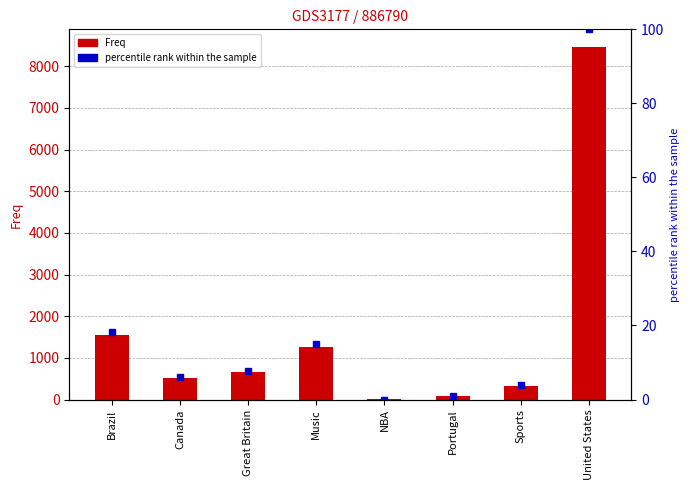

What is the average value of the Freq series?

1605.1